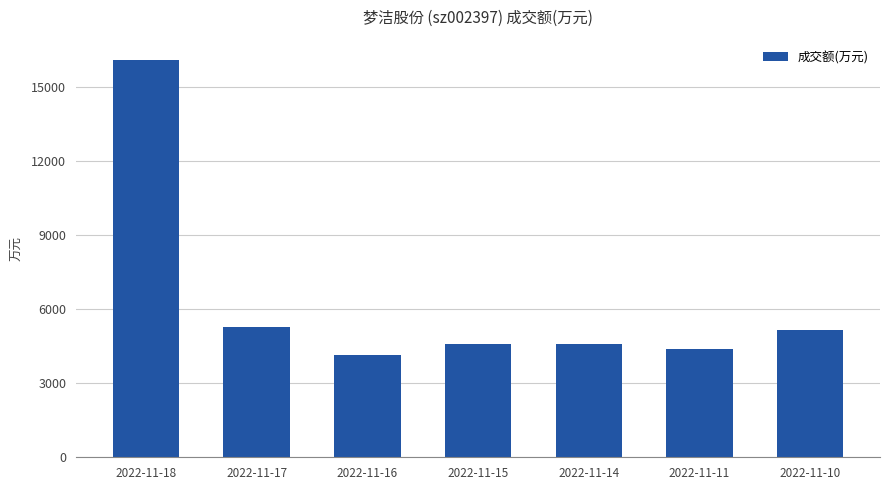

True or false: the data shows 5172 at 2022-11-10.

True